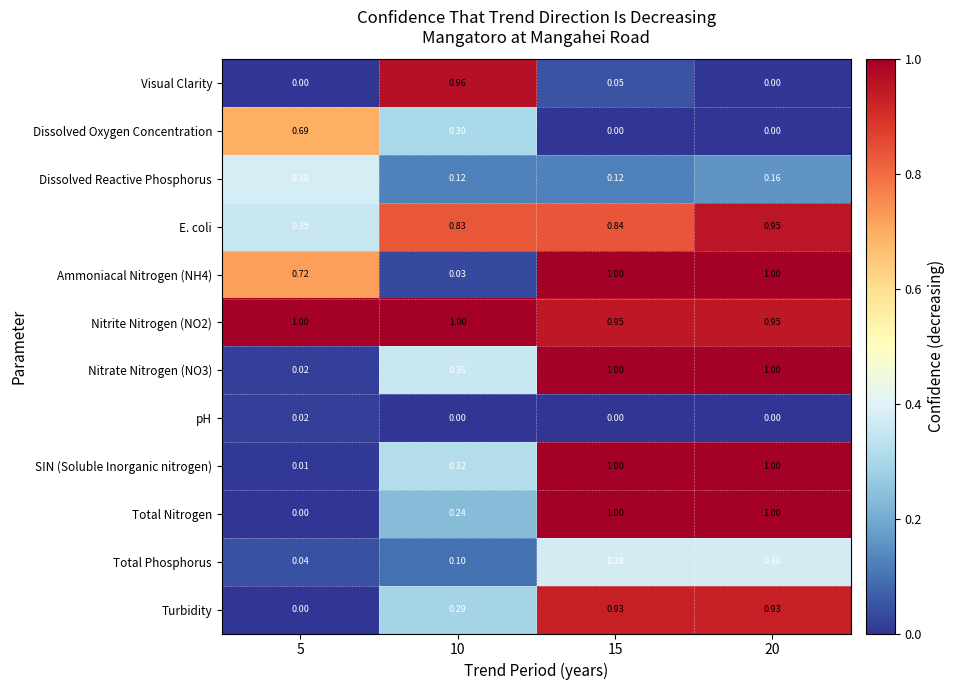

Between 5 and 20, which series saw the biggest shift?

Total Nitrogen